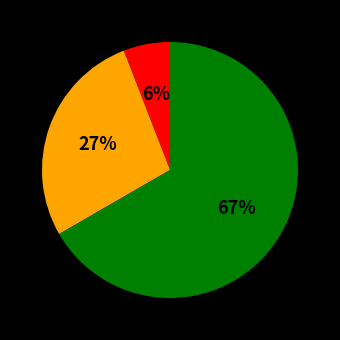

Does any single category account for the majority?

Yes